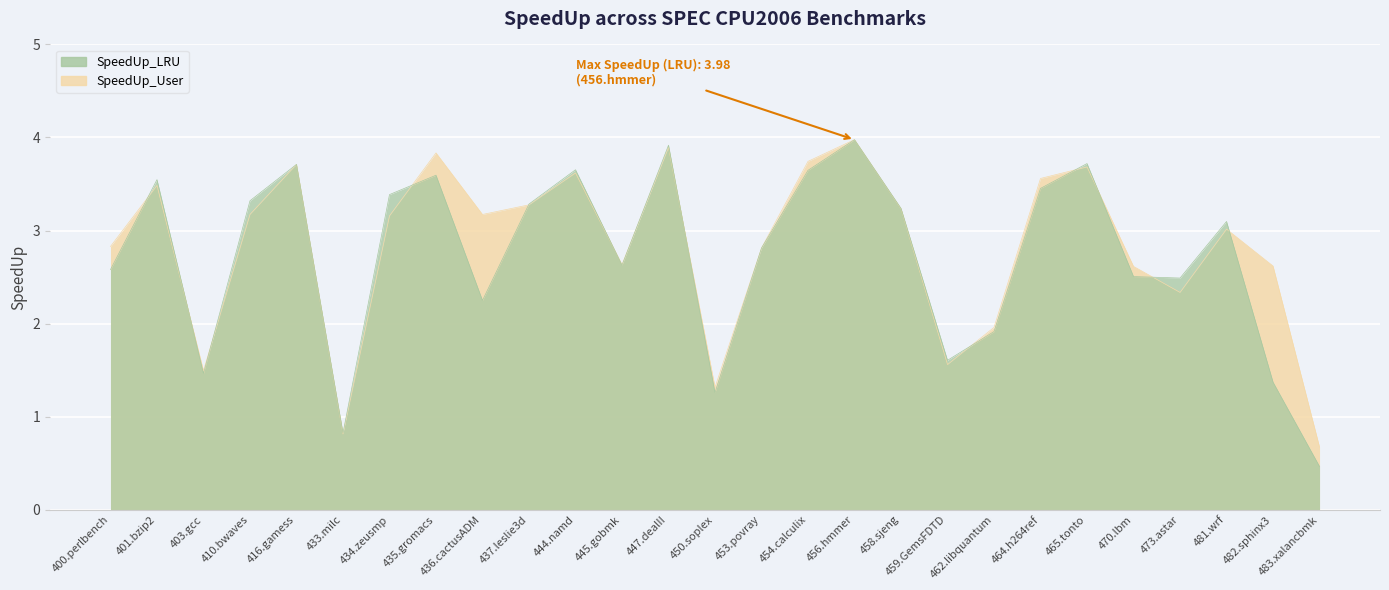

Does the chart display data point markers on the line(s)?

No